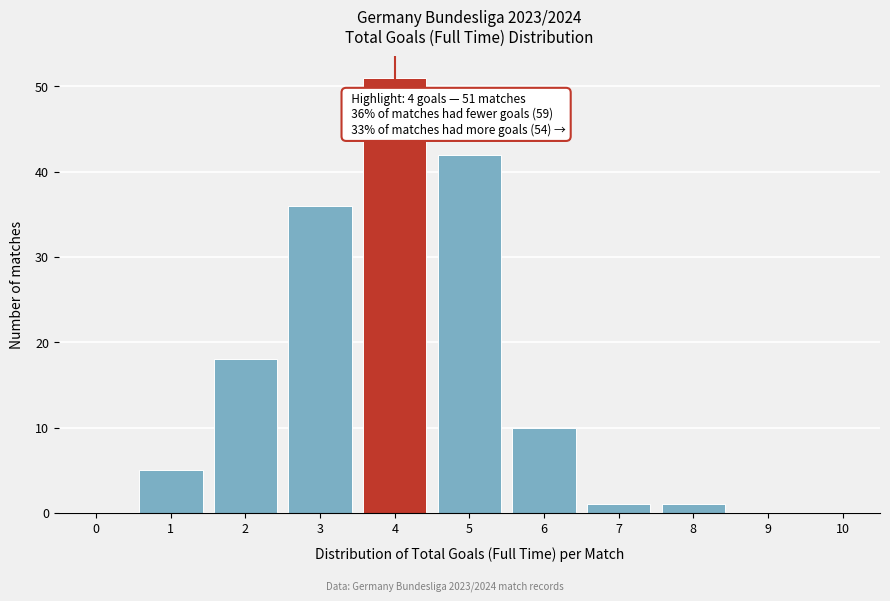

Reading left to right, extract all data points from this chart.

0=0	1=5	2=18	3=36	4=51	5=42	6=10	7=1	8=1	9=0	10=0